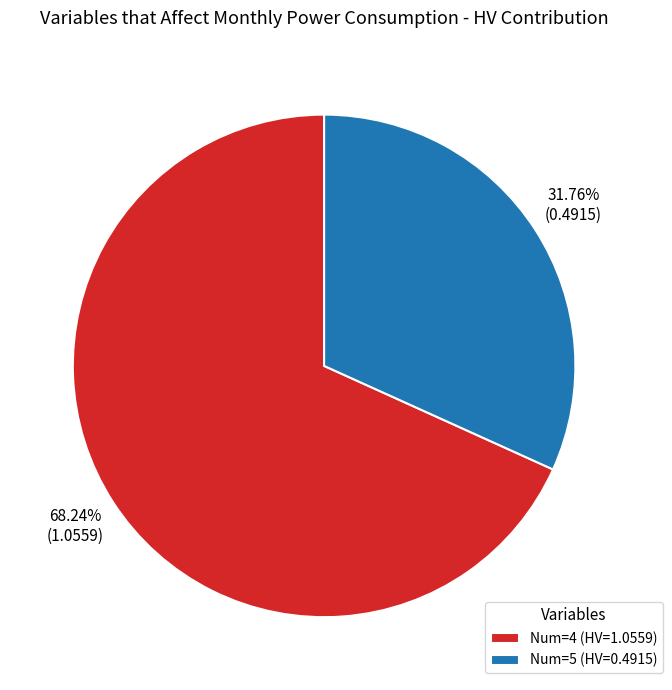

Is there a majority slice in this chart?

Yes